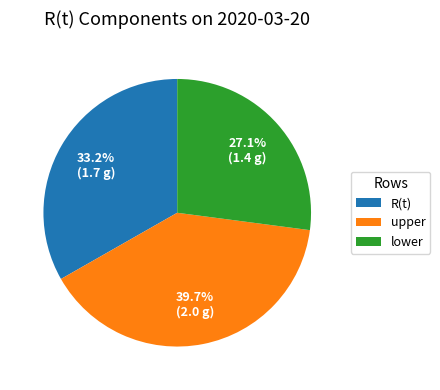

Count the number of slices in the pie.

3